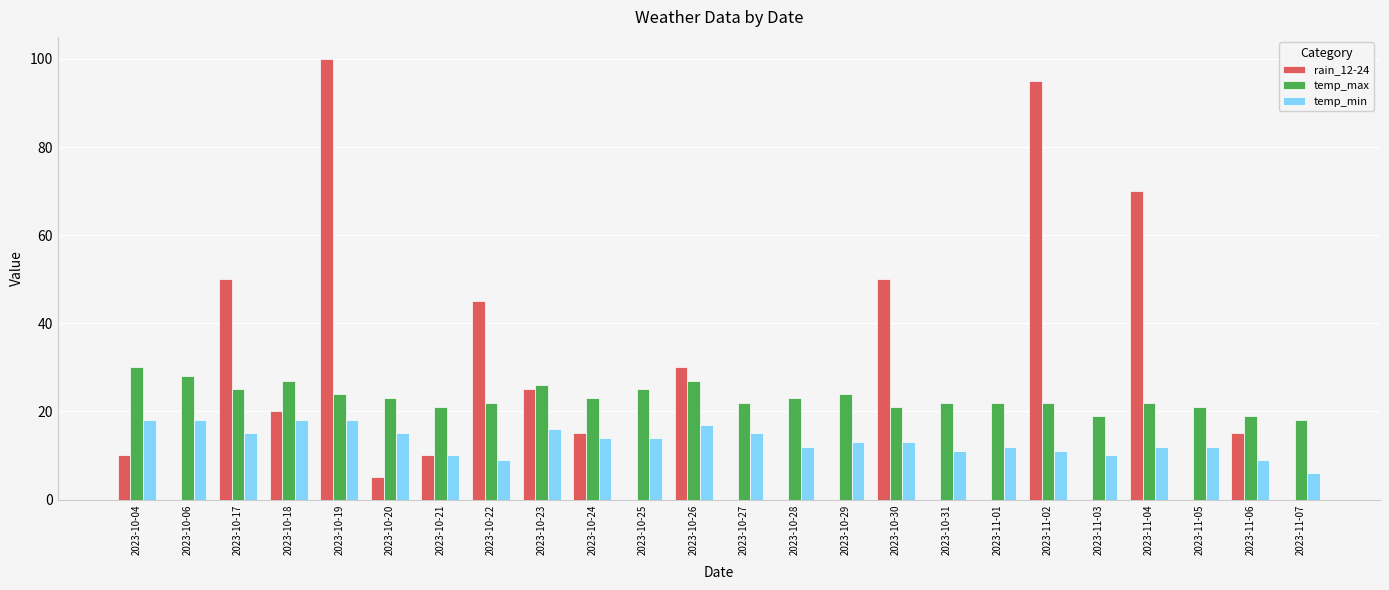

Reading right to left, what are all the values shown in this chart?

rain_12-24: 2023-11-07=0	2023-11-06=15	2023-11-05=0	2023-11-04=70	2023-11-03=0	2023-11-02=95	2023-11-01=0	2023-10-31=0	2023-10-30=50	2023-10-29=0	2023-10-28=0	2023-10-27=0	2023-10-26=30	2023-10-25=0	2023-10-24=15	2023-10-23=25	2023-10-22=45	2023-10-21=10	2023-10-20=5	2023-10-19=100	2023-10-18=20	2023-10-17=50	2023-10-06=0	2023-10-04=10
temp_max: 2023-11-07=18	2023-11-06=19	2023-11-05=21	2023-11-04=22	2023-11-03=19	2023-11-02=22	2023-11-01=22	2023-10-31=22	2023-10-30=21	2023-10-29=24	2023-10-28=23	2023-10-27=22	2023-10-26=27	2023-10-25=25	2023-10-24=23	2023-10-23=26	2023-10-22=22	2023-10-21=21	2023-10-20=23	2023-10-19=24	2023-10-18=27	2023-10-17=25	2023-10-06=28	2023-10-04=30
temp_min: 2023-11-07=6	2023-11-06=9	2023-11-05=12	2023-11-04=12	2023-11-03=10	2023-11-02=11	2023-11-01=12	2023-10-31=11	2023-10-30=13	2023-10-29=13	2023-10-28=12	2023-10-27=15	2023-10-26=17	2023-10-25=14	2023-10-24=14	2023-10-23=16	2023-10-22=9	2023-10-21=10	2023-10-20=15	2023-10-19=18	2023-10-18=18	2023-10-17=15	2023-10-06=18	2023-10-04=18